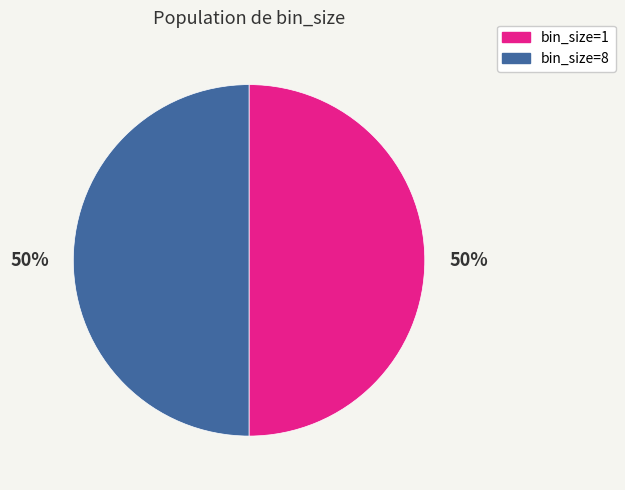

To the nearest percent, what is the average slice percentage?

50%